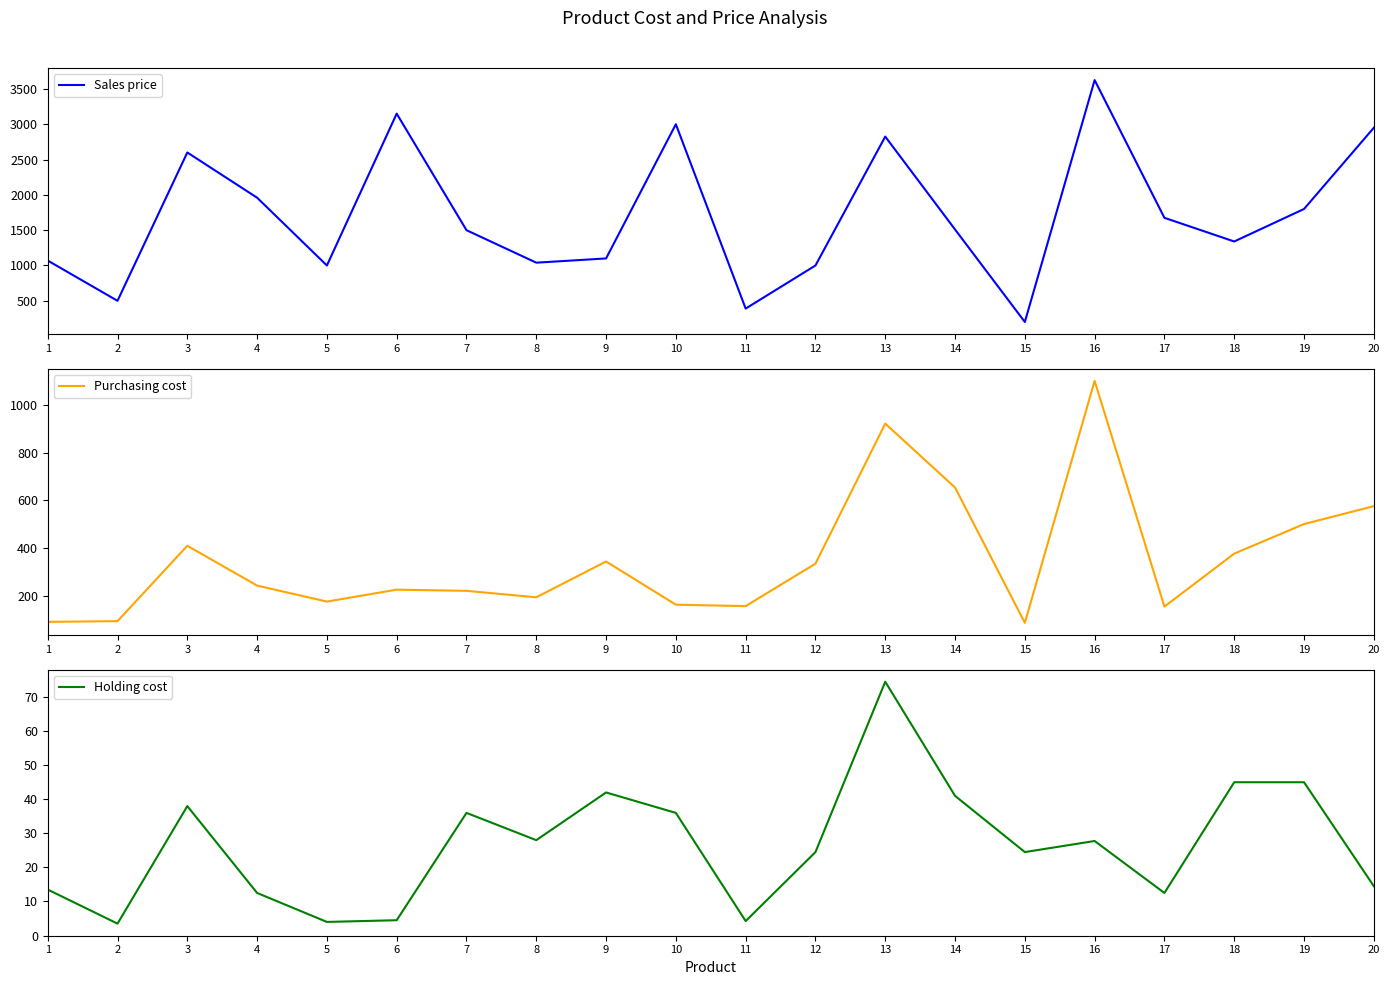

Is the value of Holding cost at 10 greater than the value of Purchasing cost at 16?

No